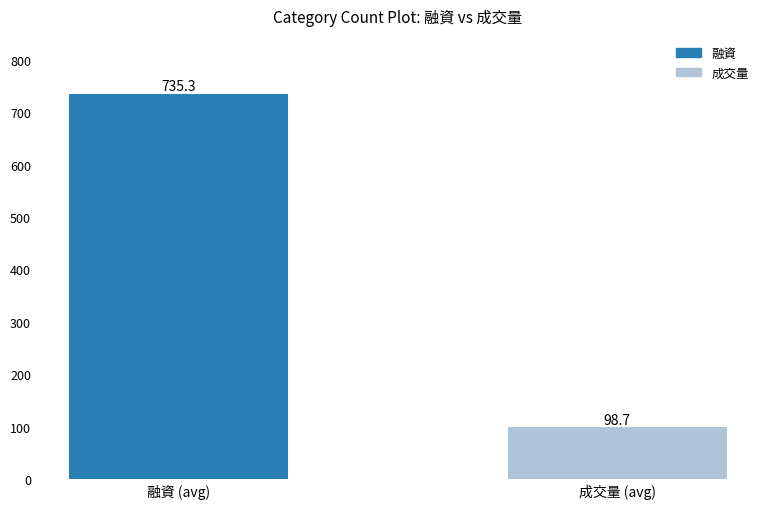

What is the sum of the values at 成交量 (avg) and 融資 (avg)?

834.0